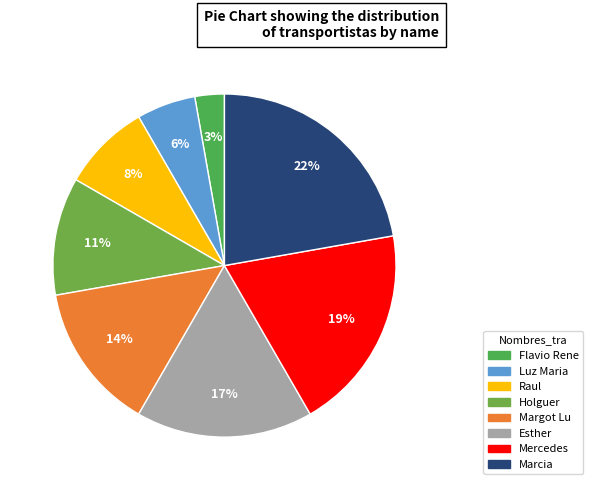

What is the change in value from Luz Maria to Raul?

+1